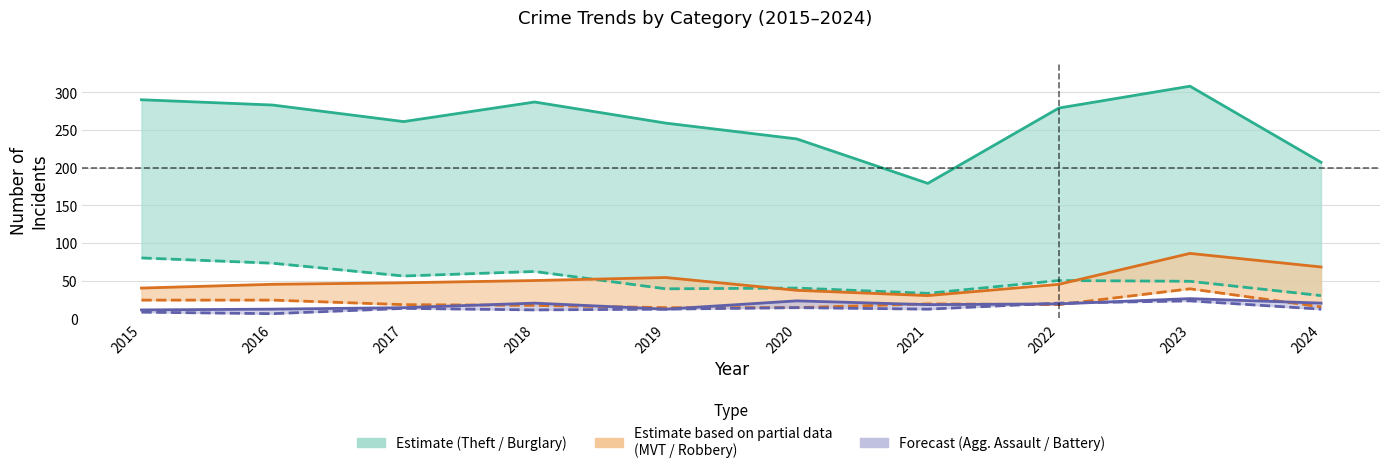

Is it true that Burglary equals 62 at 2018?

True